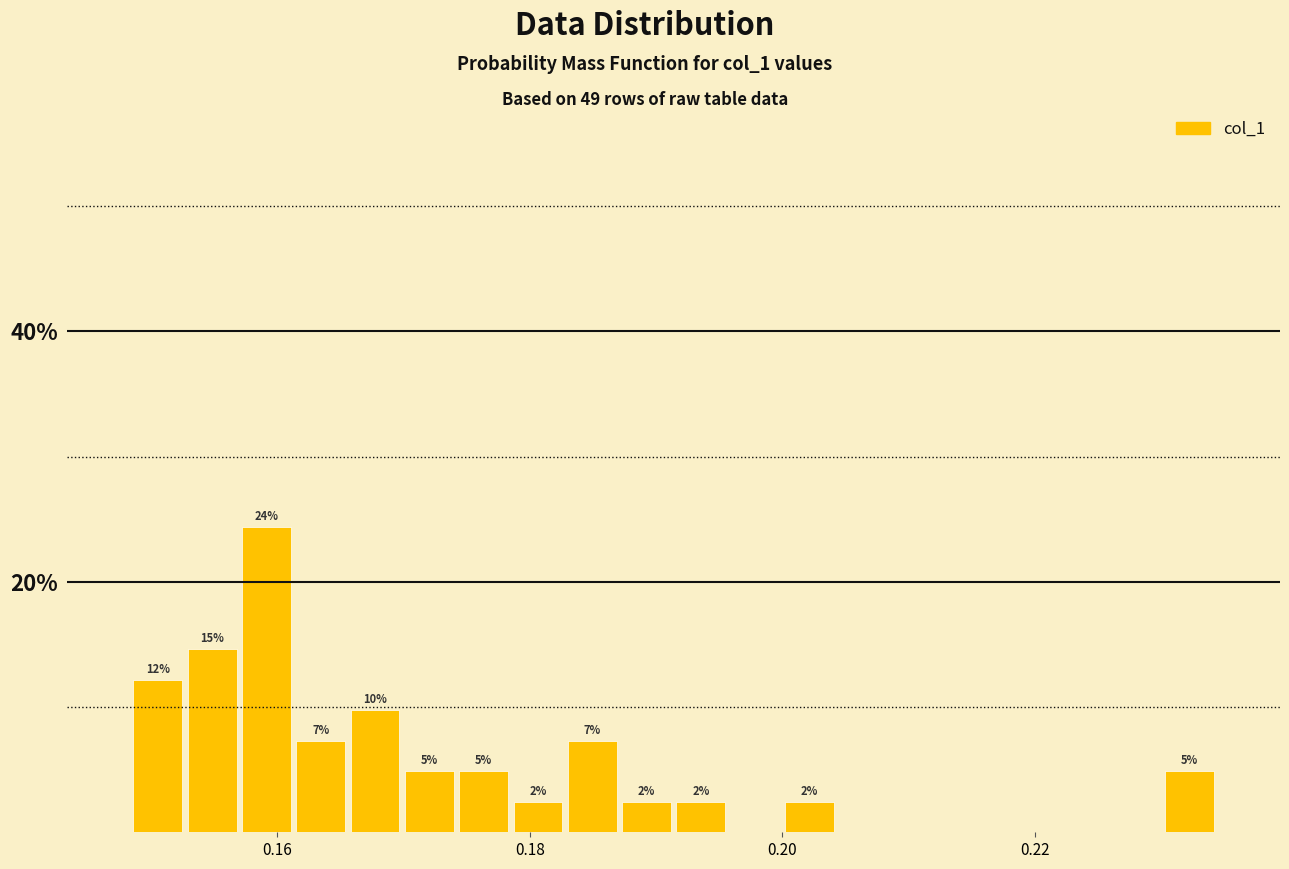

Read against the x-axis, roughly where is the centre of the tallest bar?

0.160